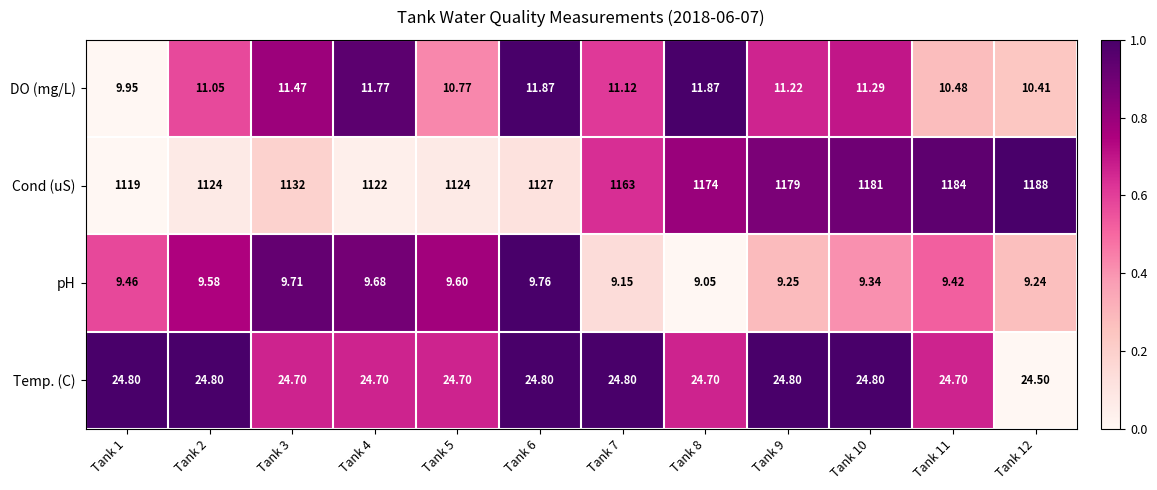

Rank the series at Tank 6 from highest to lowest value.

Cond (uS), Temp. (C), DO (mg/L), pH